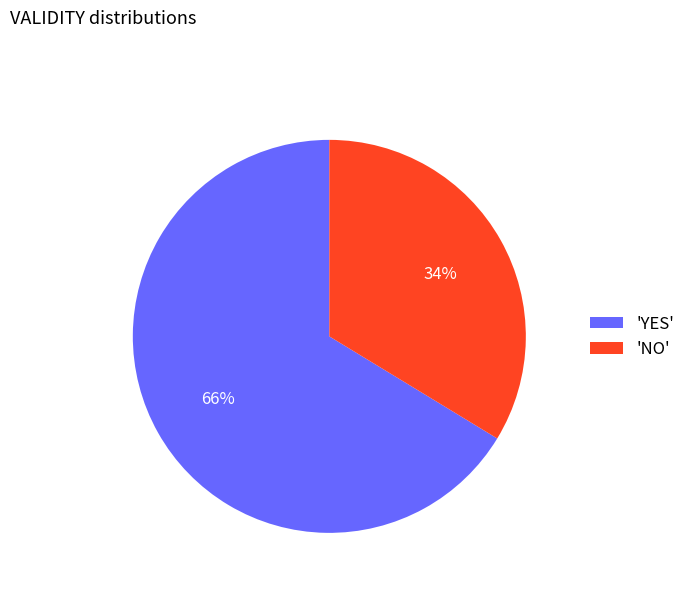

What percentage is the 'YES' slice, to the nearest percent?

66%